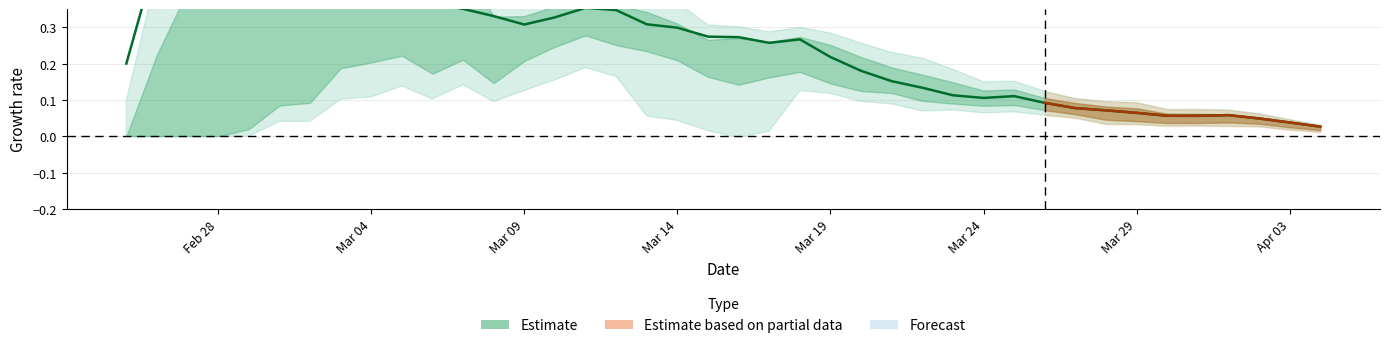

Count the number of categories in the chart.

40